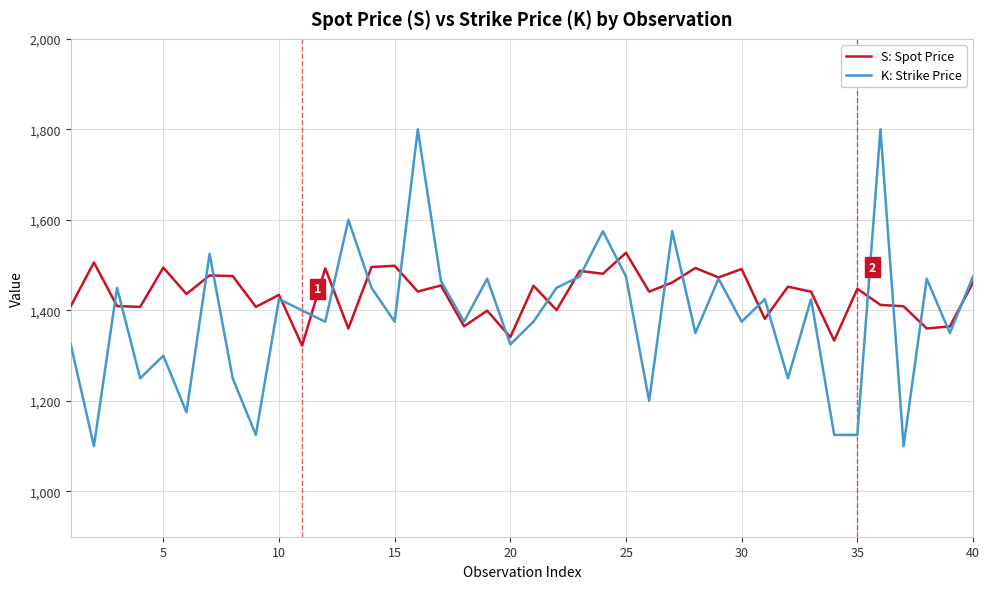

Is this an area chart (filled region under the line)?

No